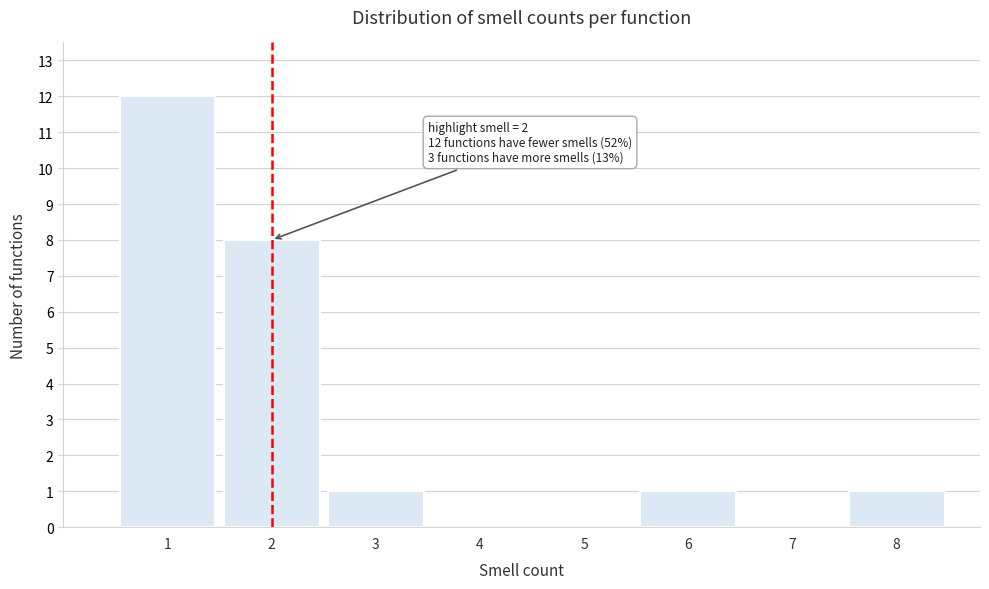

Over which range of the x-axis is the bar tallest?

0.5 to 1.5